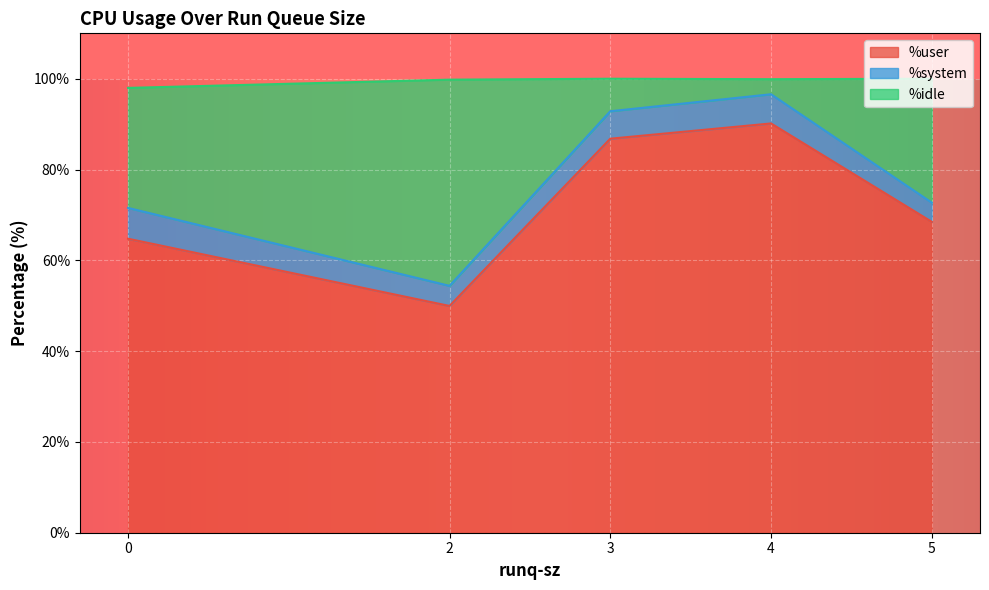

Between 4 and 0, which series saw the biggest shift?

%user